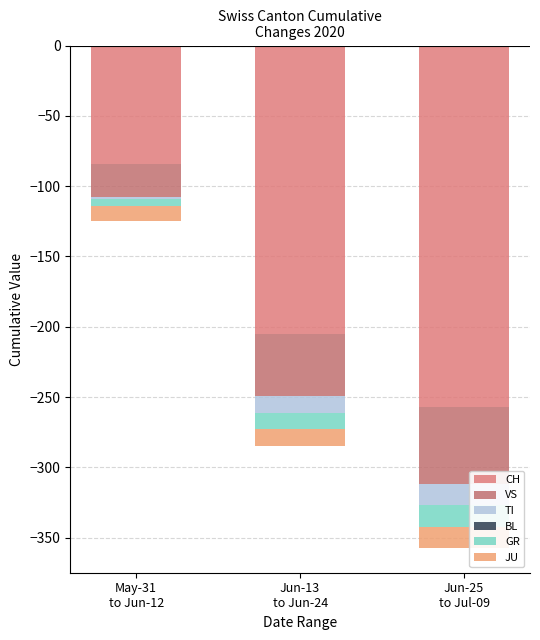

At which category is the sum across all series the highest?

May-31
to Jun-12